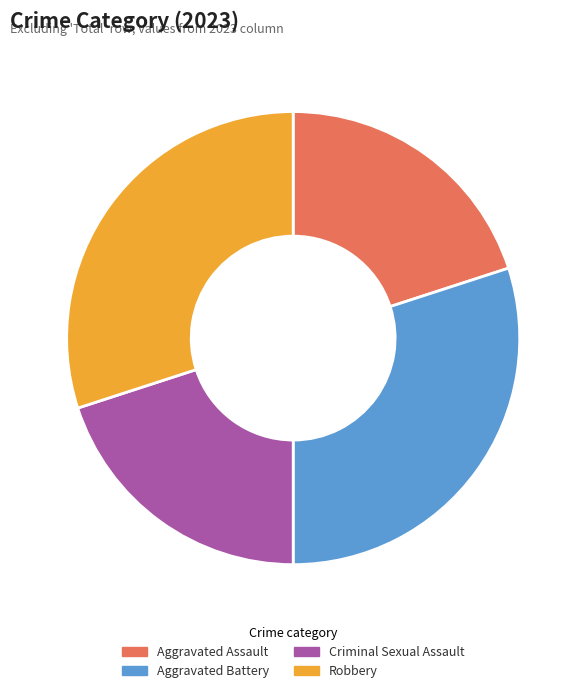

Count the number of slices in the pie.

4